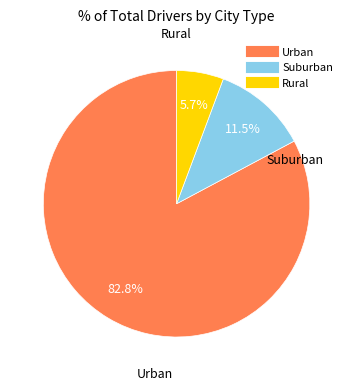

Is there any slice that represents more than half of the pie?

Yes